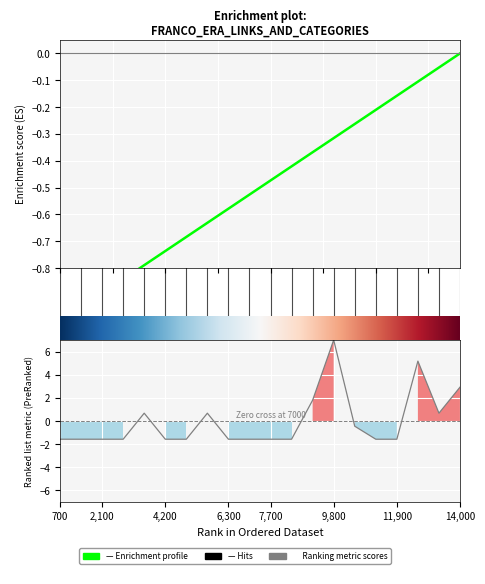

Which has a higher value, 5 or 12?

12